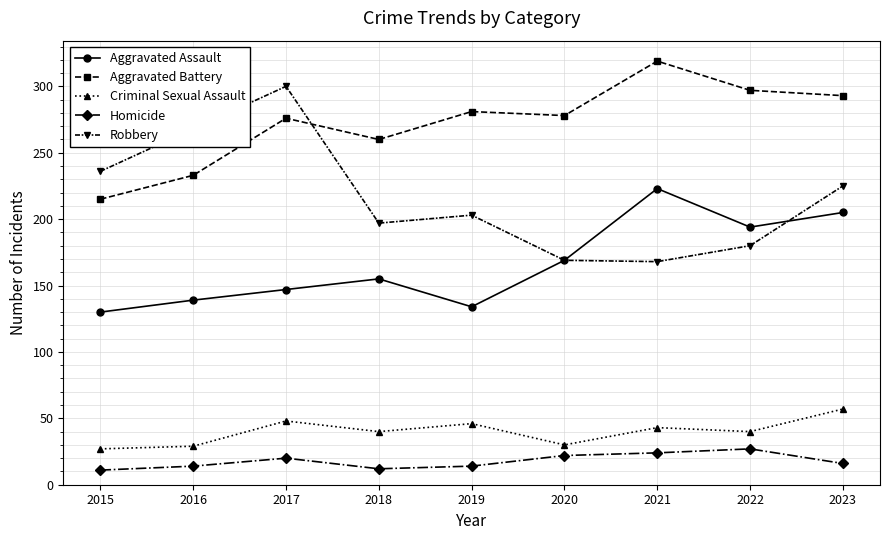

Which series has the largest total across all categories?

Aggravated Battery